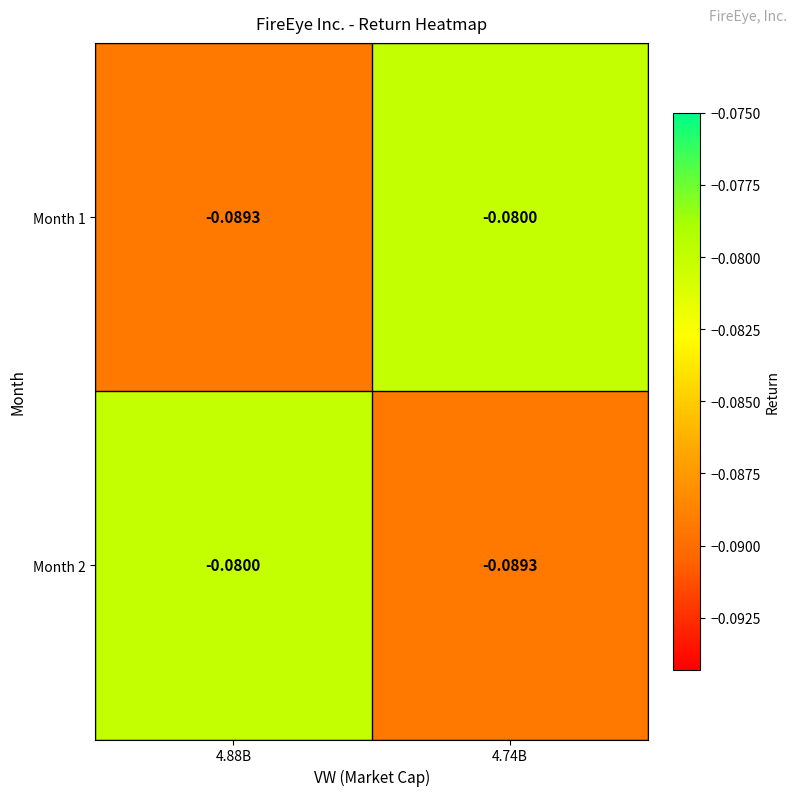

Is the value of Month 2 at 4.74B greater than the value of Month 1 at 4.74B?

No